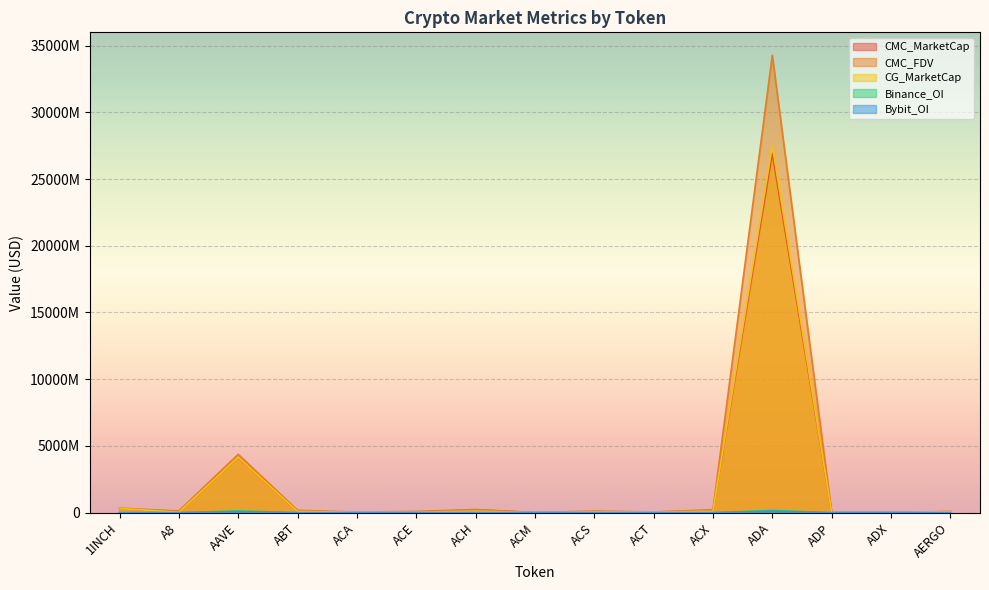

The CMC_MarketCap series shows 6997013733.5 at ADA. True or false?

False